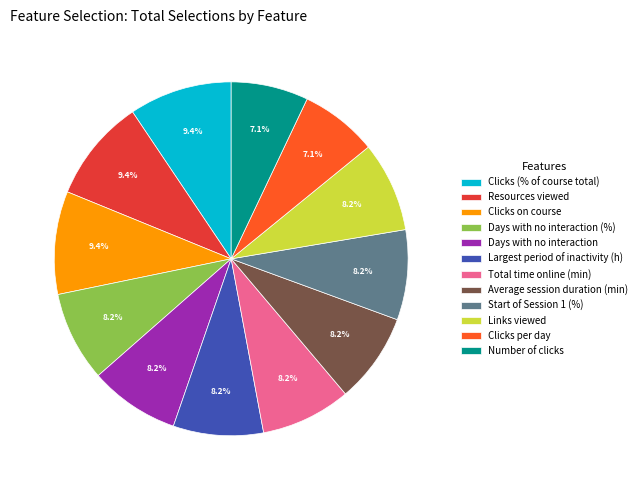

What is the total percentage of Number of clicks and Start of Session 1 (%)?

15.3%